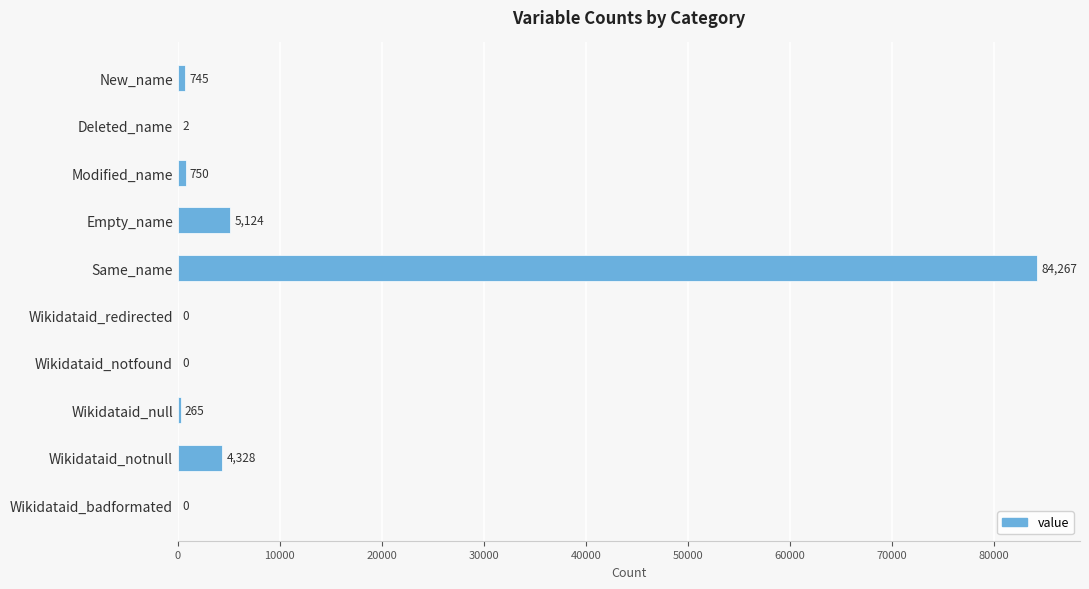

Reading bottom to top, extract all data points from this chart.

Wikidataid_badformated=0	Wikidataid_notnull=4328	Wikidataid_null=265	Wikidataid_notfound=0	Wikidataid_redirected=0	Same_name=84267	Empty_name=5124	Modified_name=750	Deleted_name=2	New_name=745